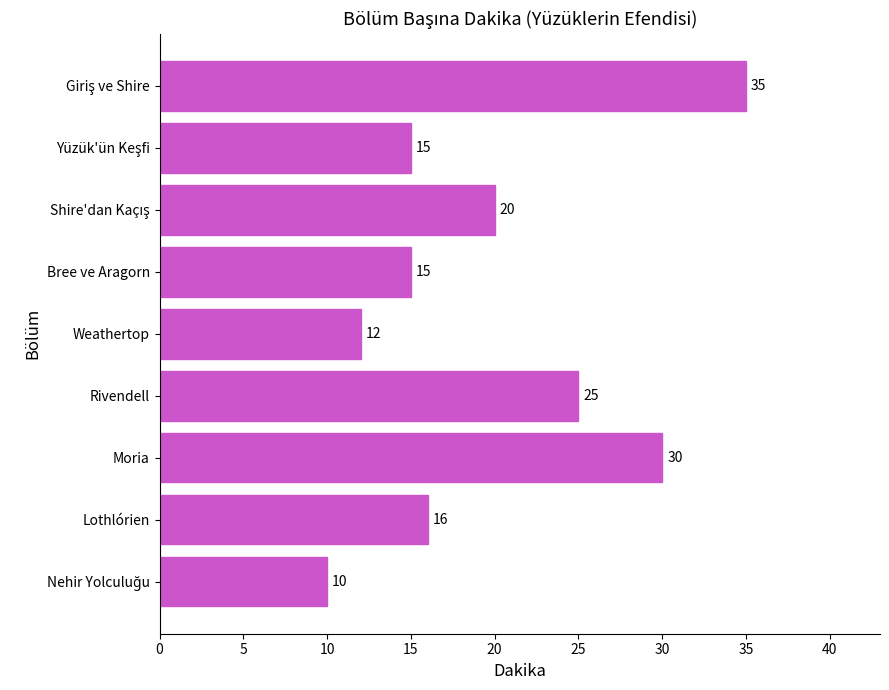

What is the sum of all values?

178